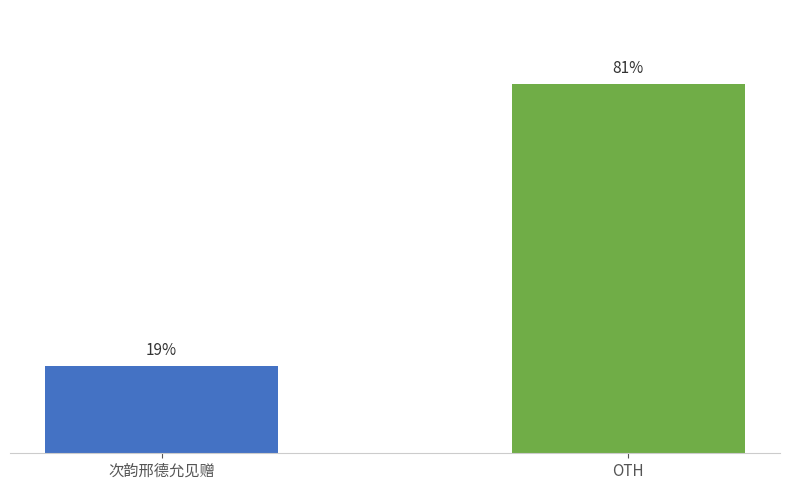

Rank the categories by value from highest to lowest.

OTH, 次韵邢德允见赠